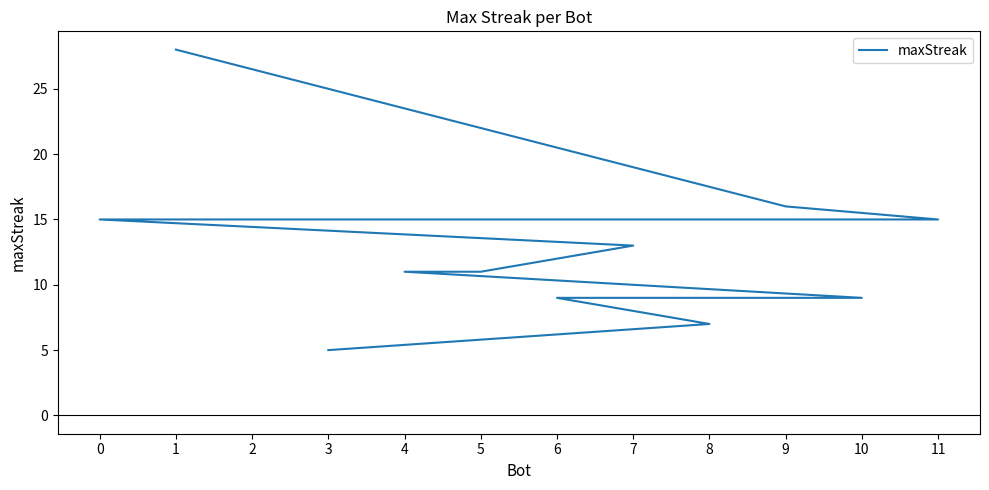

What is the change in value from 8 to 3?

-2